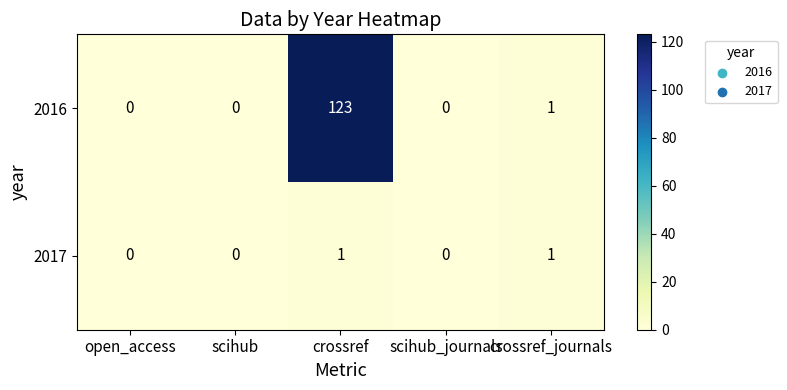

The 2016 series shows 123 at crossref. True or false?

True